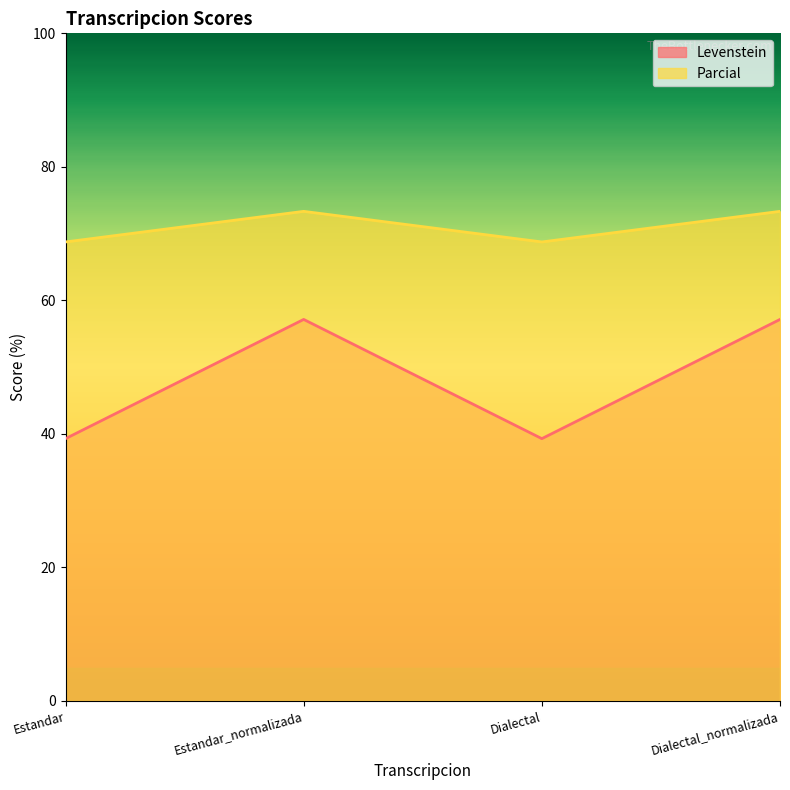

The Levenstein series shows 22.7 at Estandar. True or false?

False